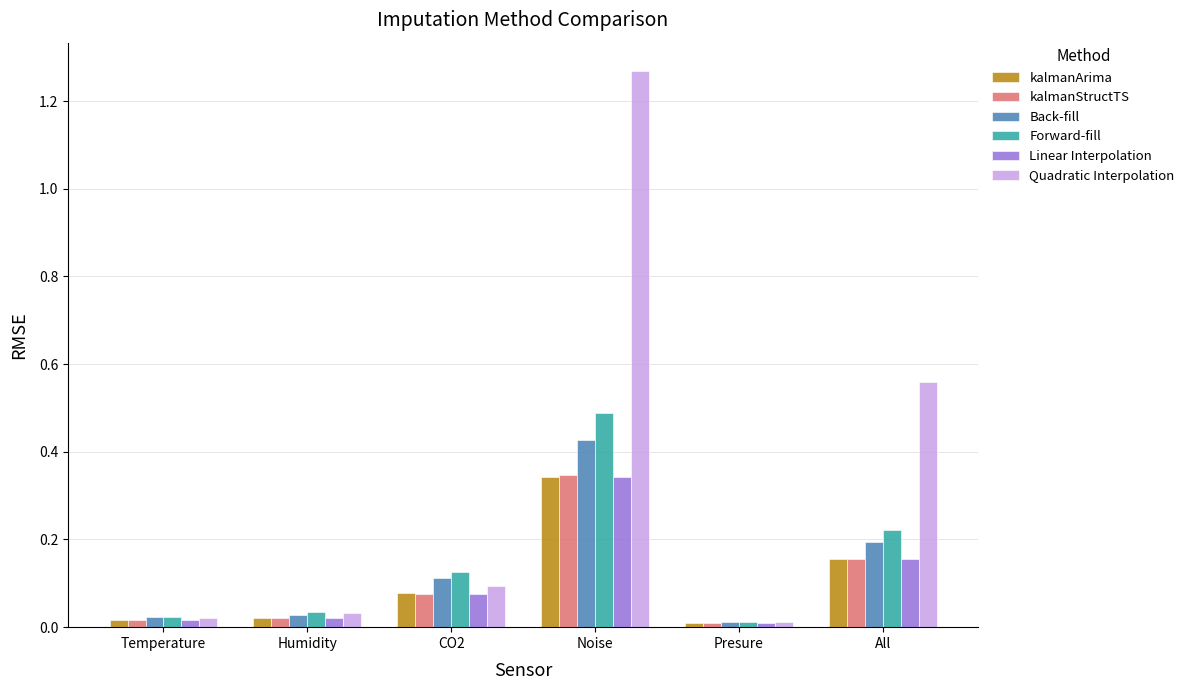

True or false: Back-fill has a value of 0.2 at All.

True